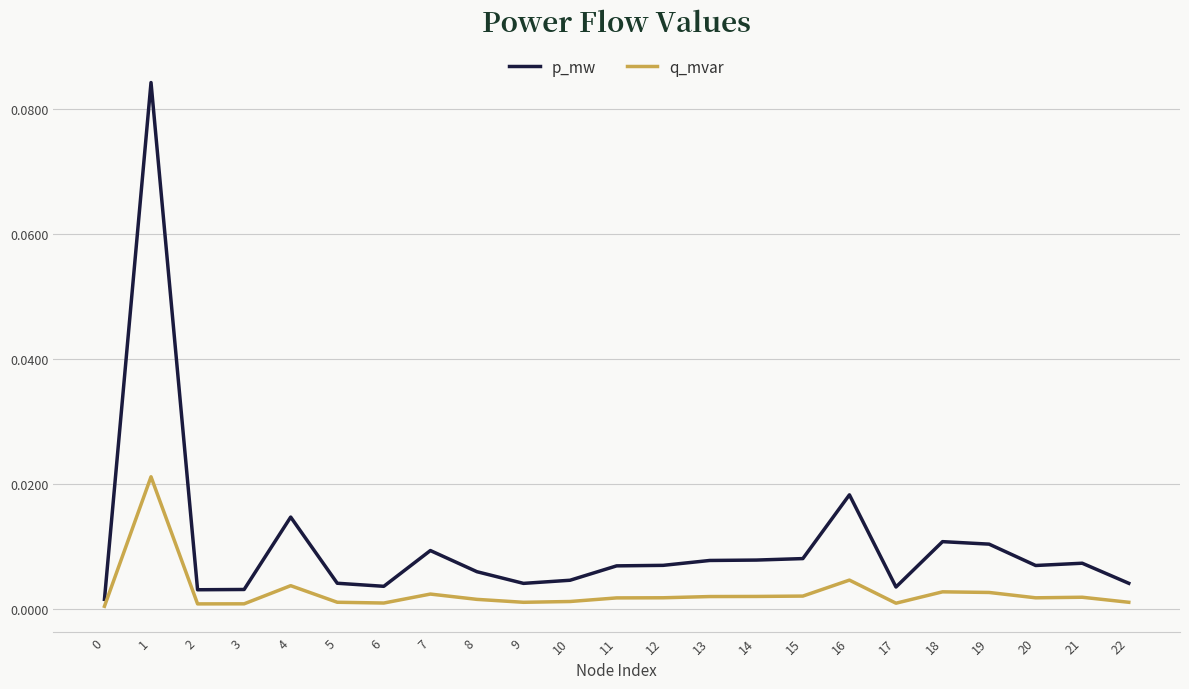

At which category is the sum across all series the highest?

1